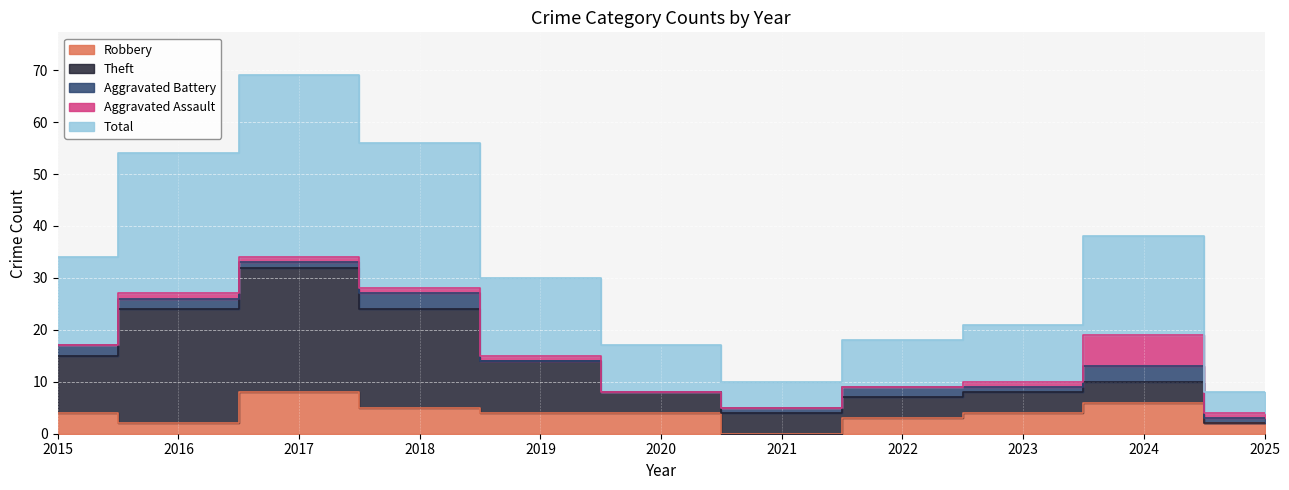

Where is Robbery nearest to the value 4?

2015